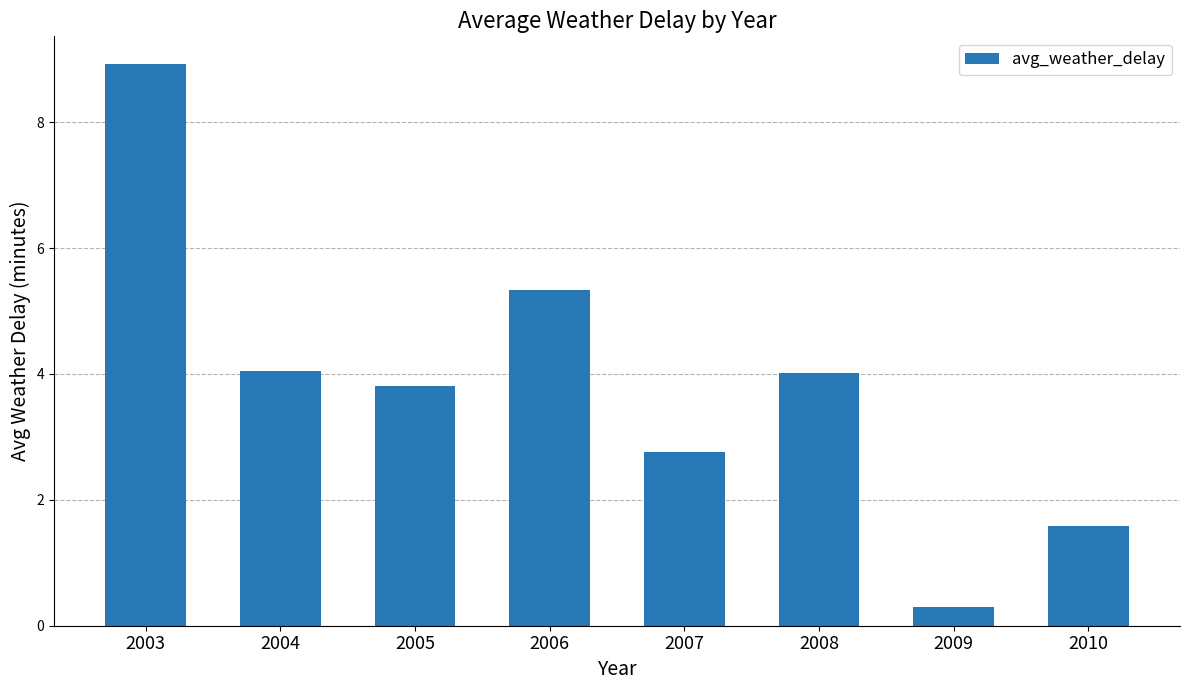

What is the difference between the second highest and second lowest values?

3.7